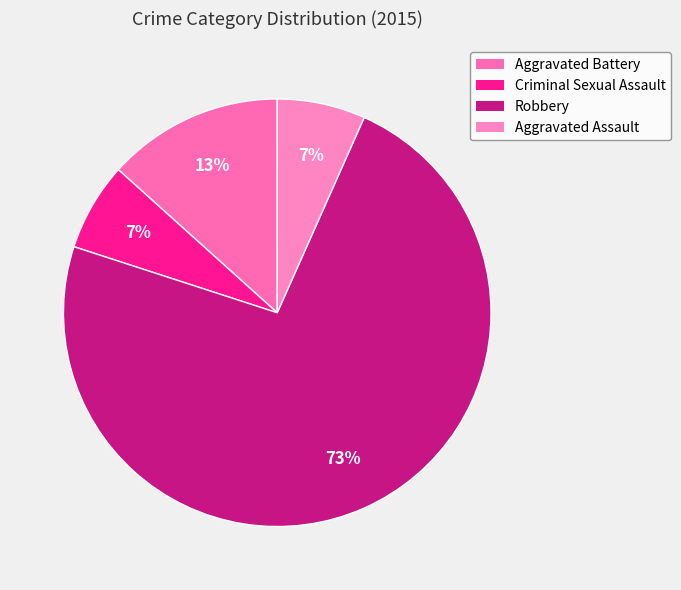

Between Robbery and Criminal Sexual Assault, which is larger?

Robbery